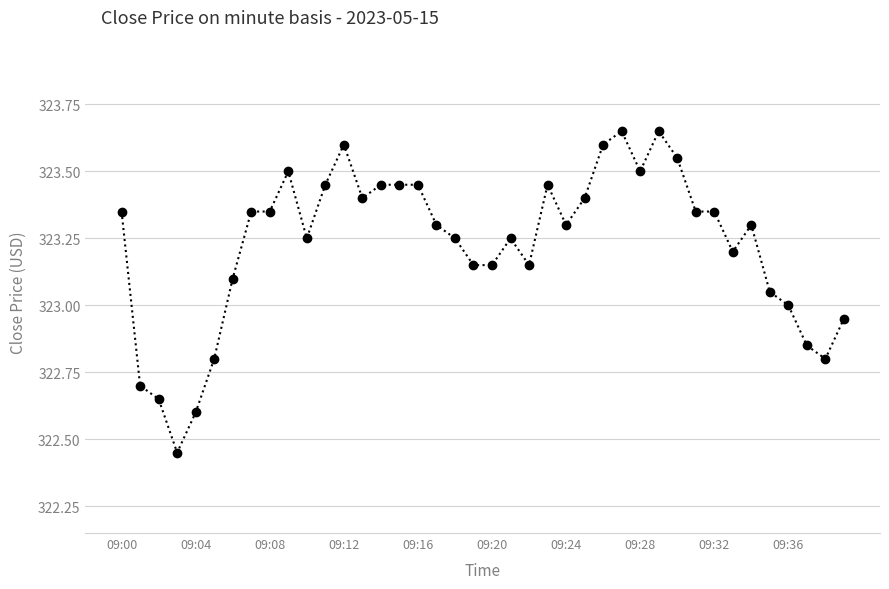

What is the difference between the maximum and minimum values?

1.2